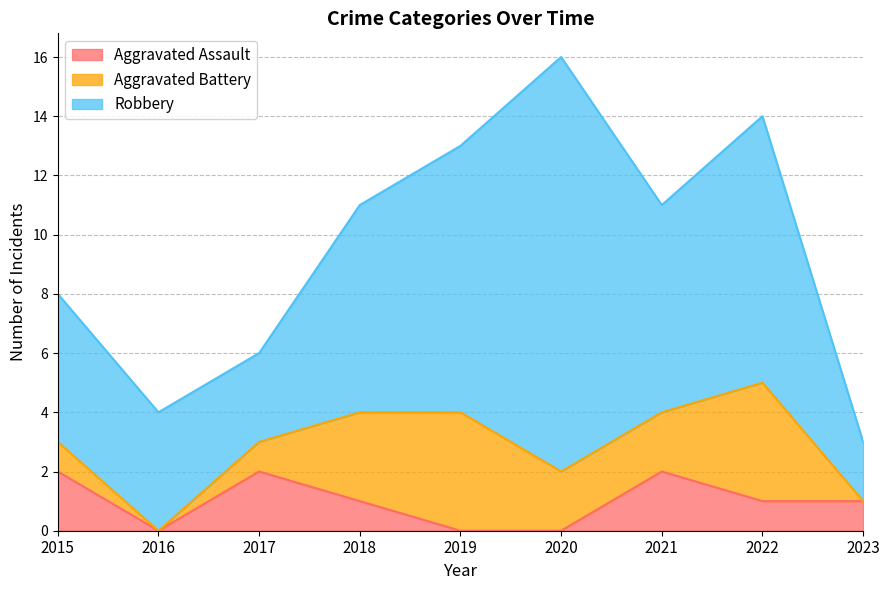

Is it true that Aggravated Assault equals 2 at 2018?

False